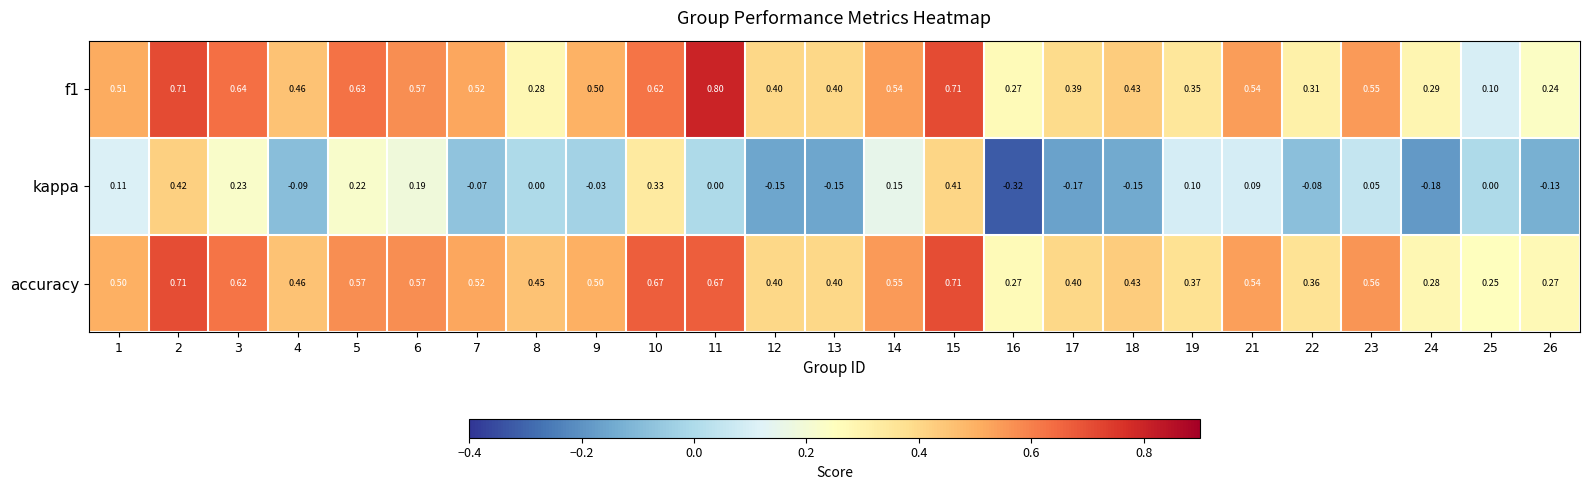

Which series has the largest total across all categories?

accuracy